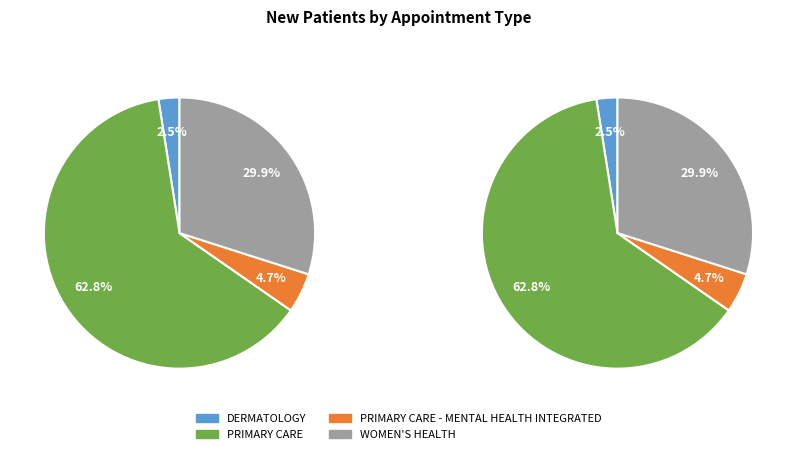

Which slice is the largest?

PRIMARY CARE